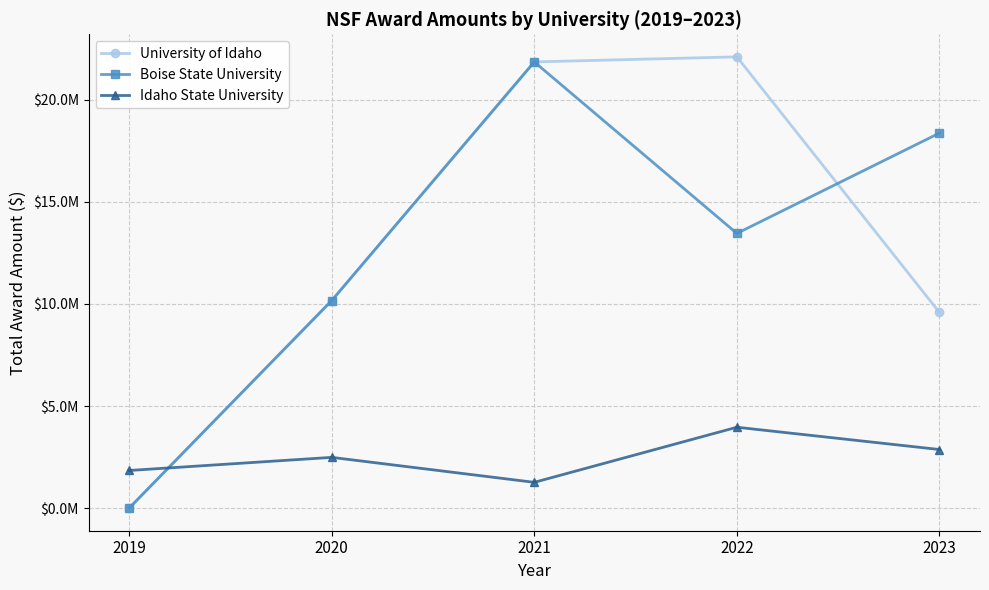

True or false: University of Idaho and Boise State University intersect in this chart.

True